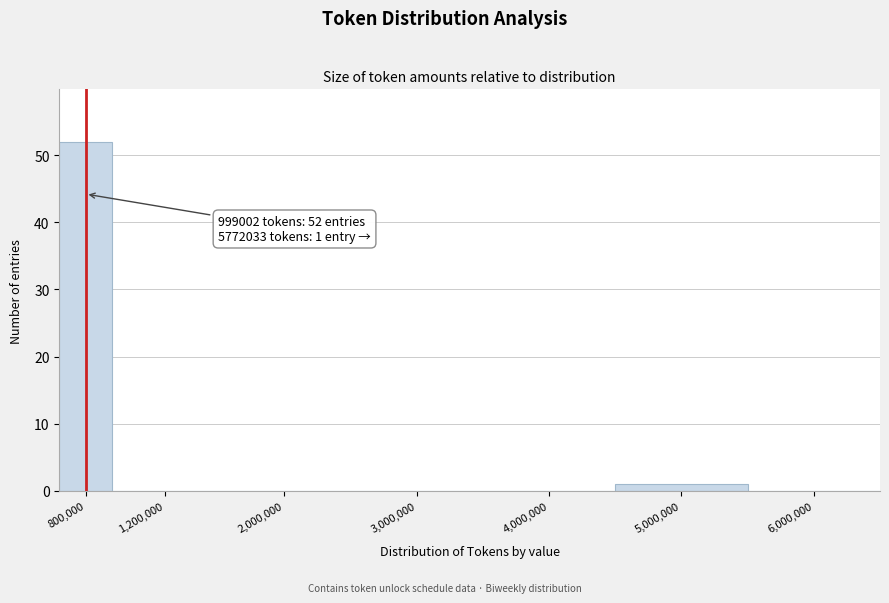

Reading right to left, extract all data points from this chart.

6,000,000=0	5,000,000=1	4,000,000=0	3,000,000=0	2,000,000=0	1,200,000=0	800,000=52